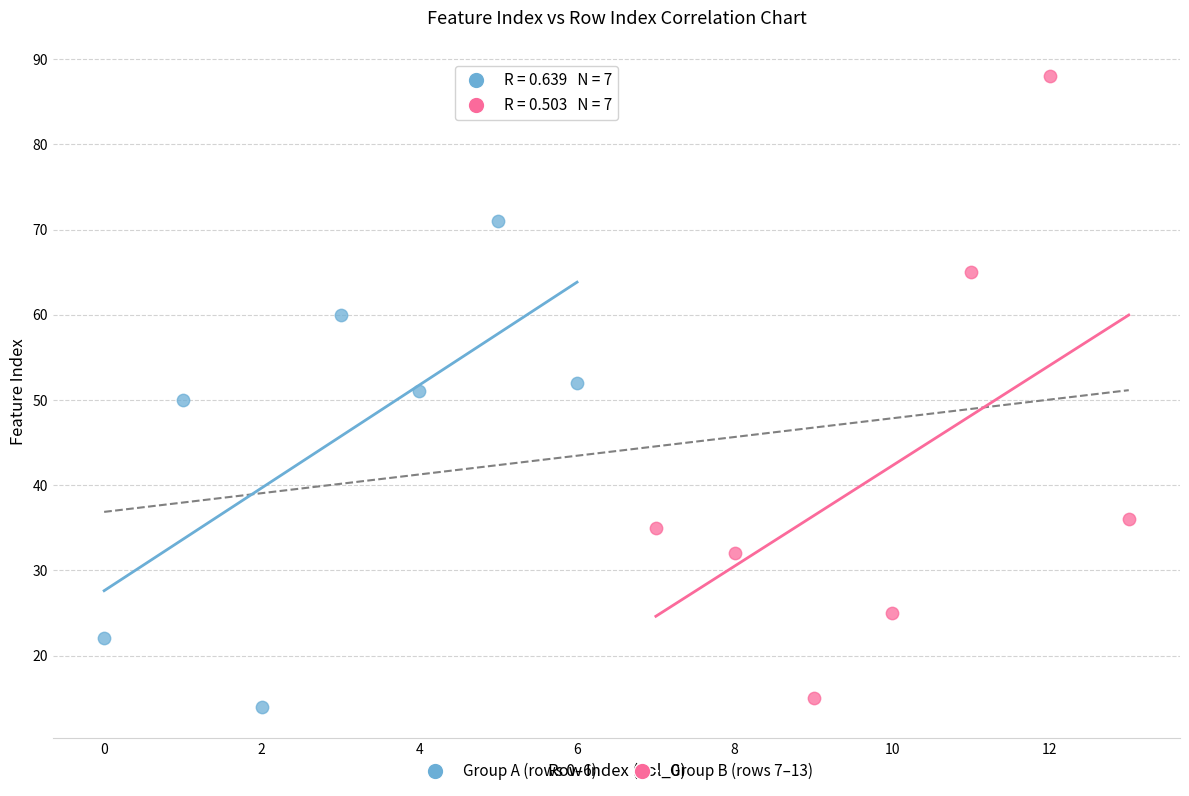

Which series reaches the maximum Y coordinate?

Group B (rows 7–13)